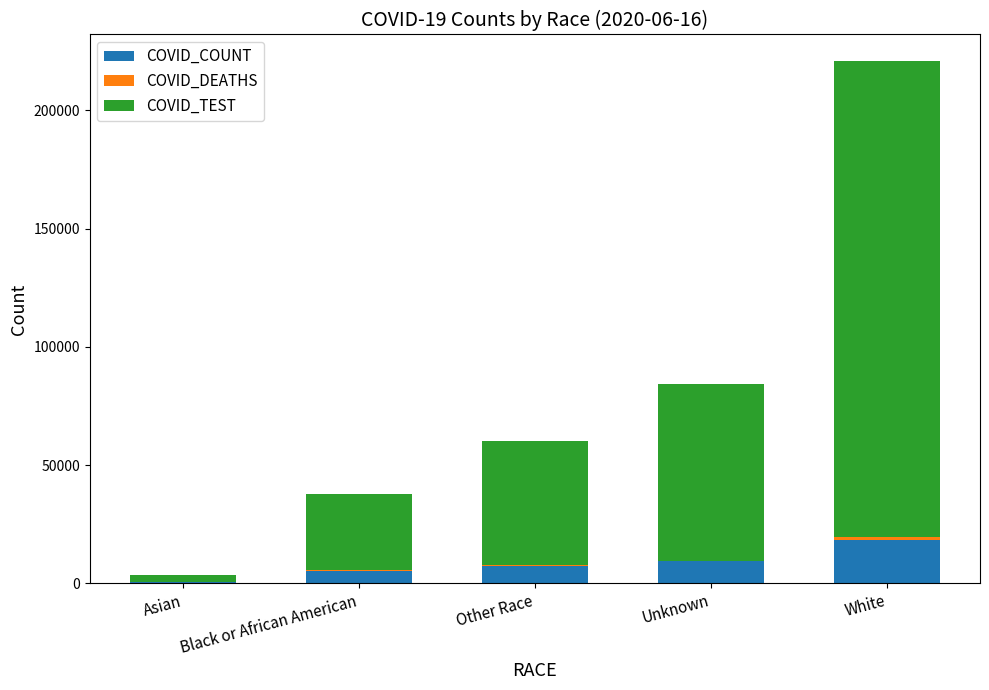

At which label does COVID_COUNT reach its peak?

White